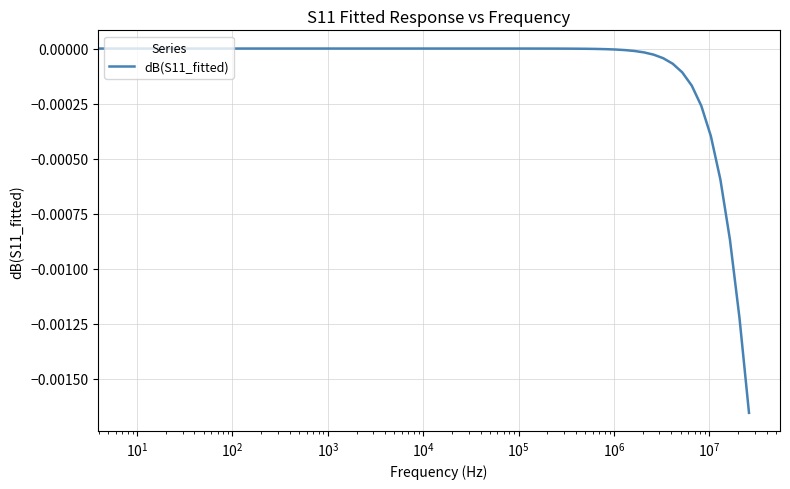

How many lines are shown in the chart?

1